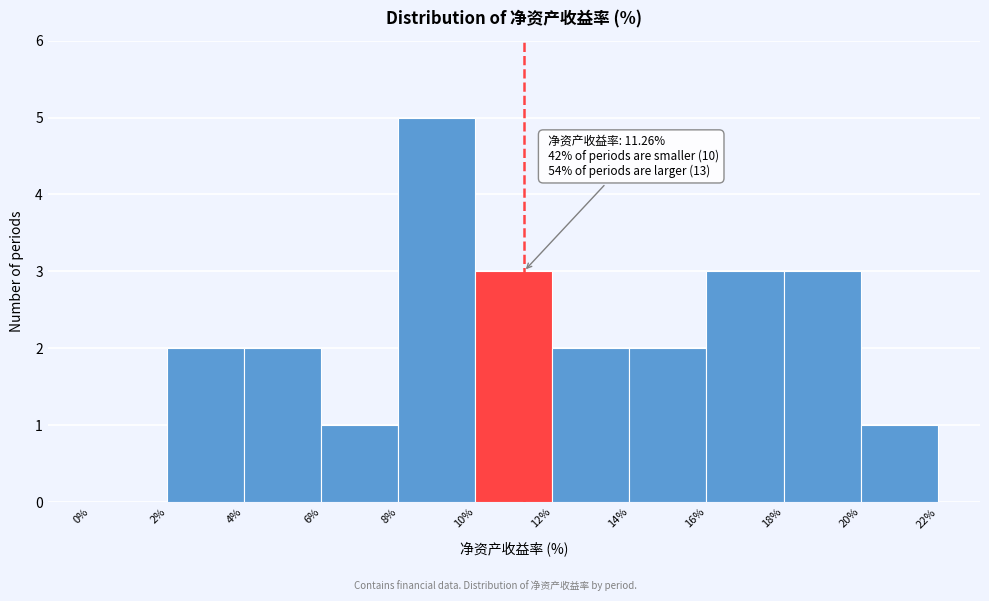

Over which range of the x-axis is the bar tallest?

8% to 10%